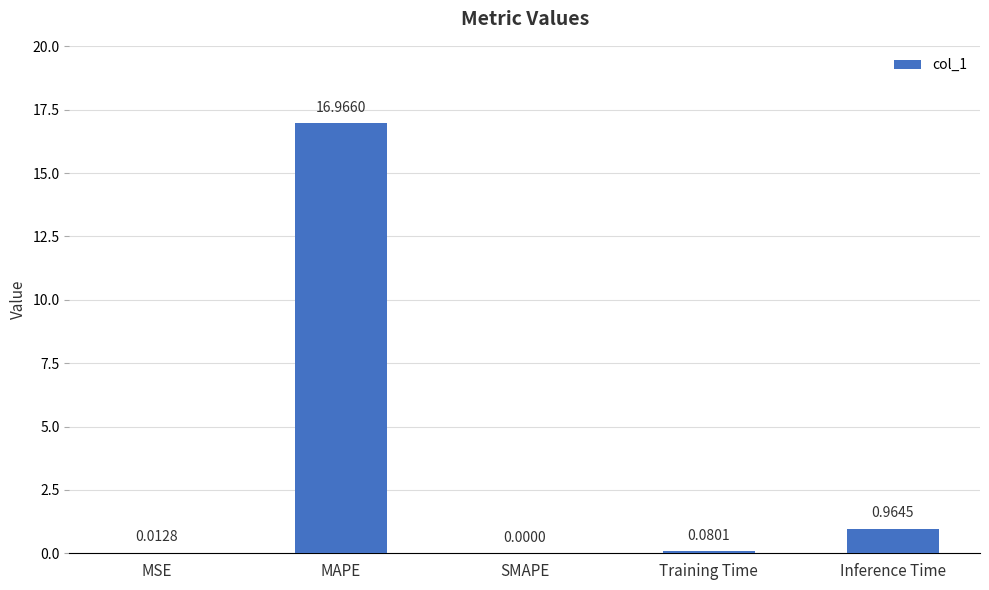

What is the change in value from SMAPE to Inference Time?

+1.0